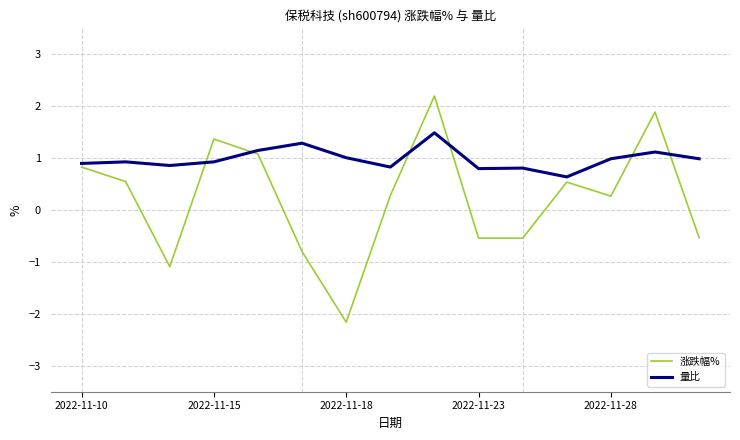

Which series has the largest range (max minus min)?

涨跌幅%